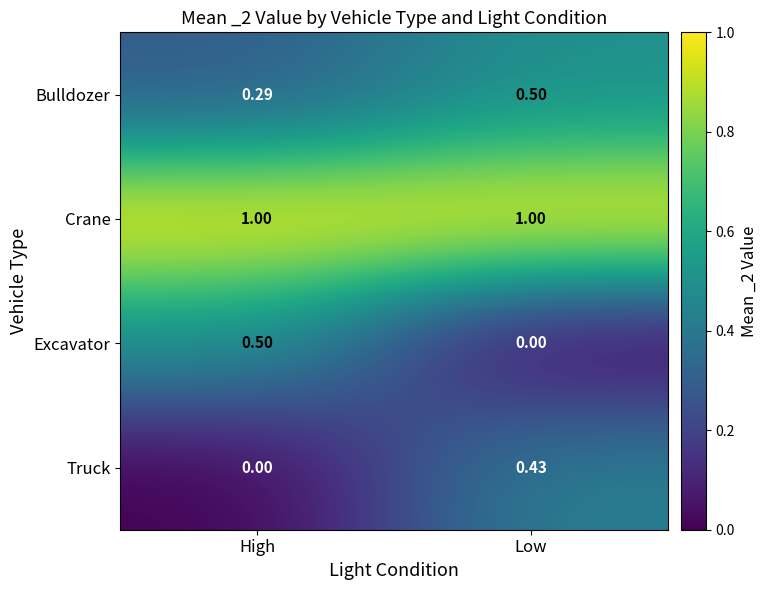

Which series has the largest total across all categories?

Crane